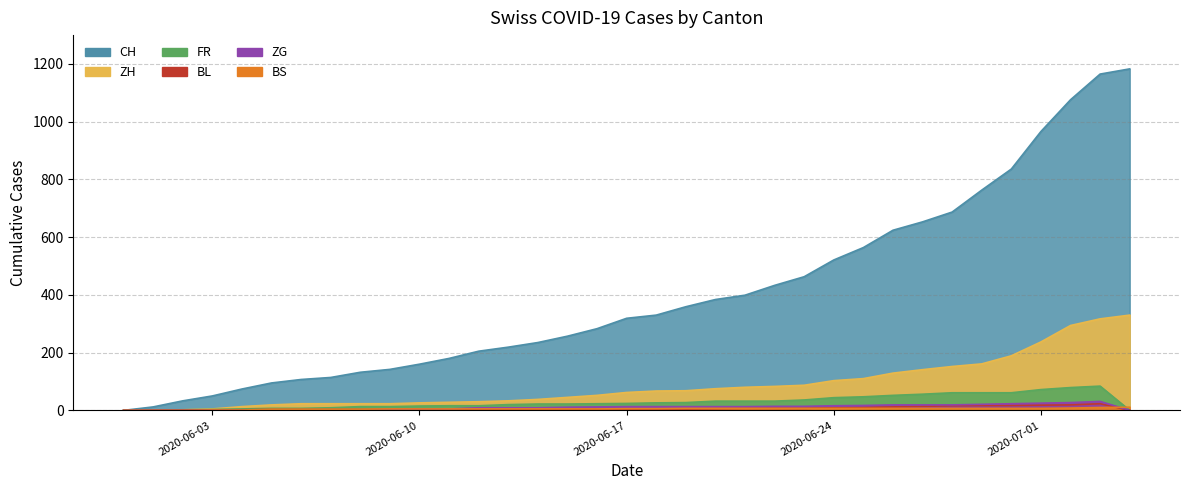

True or false: CH has a value of 340 at 2020-06-25.

False